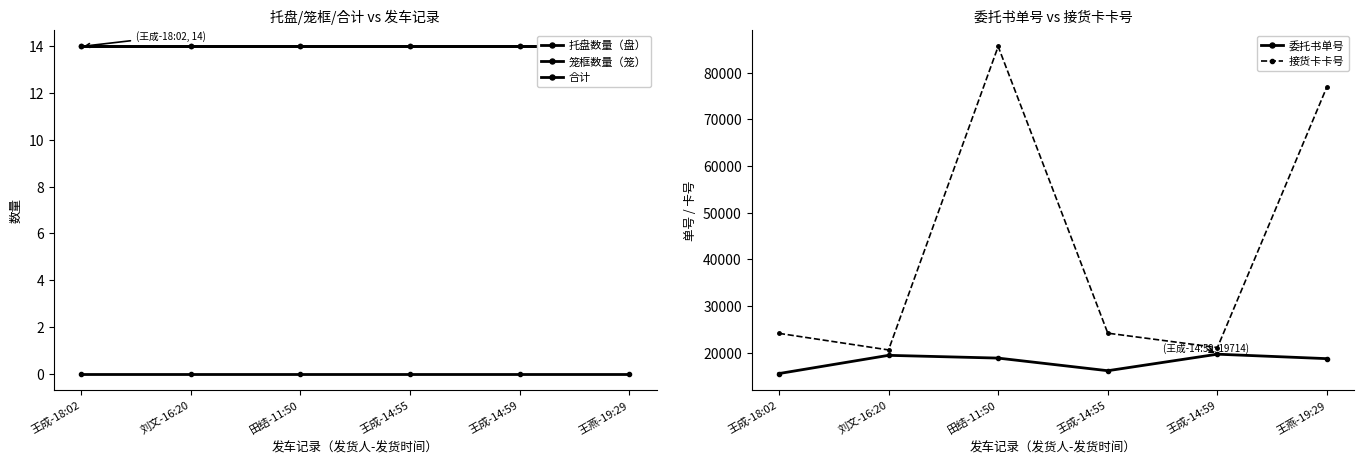

Is it true that 合计 equals 14 at 王成-14:59?

True